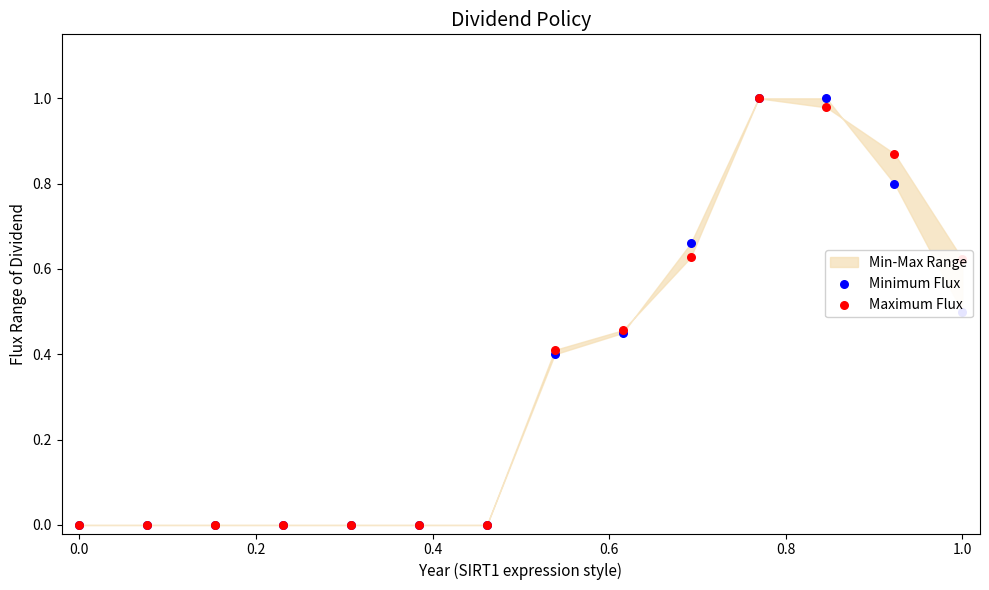

At how many categories does at least one series exceed 0?

7